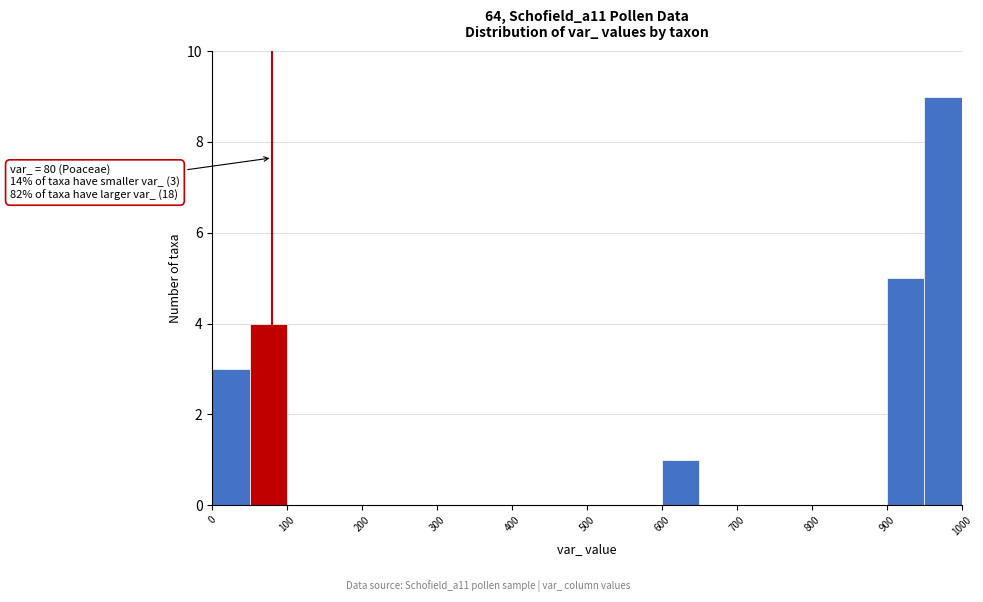

Over which range of the x-axis is the bar tallest?

950 to 1000